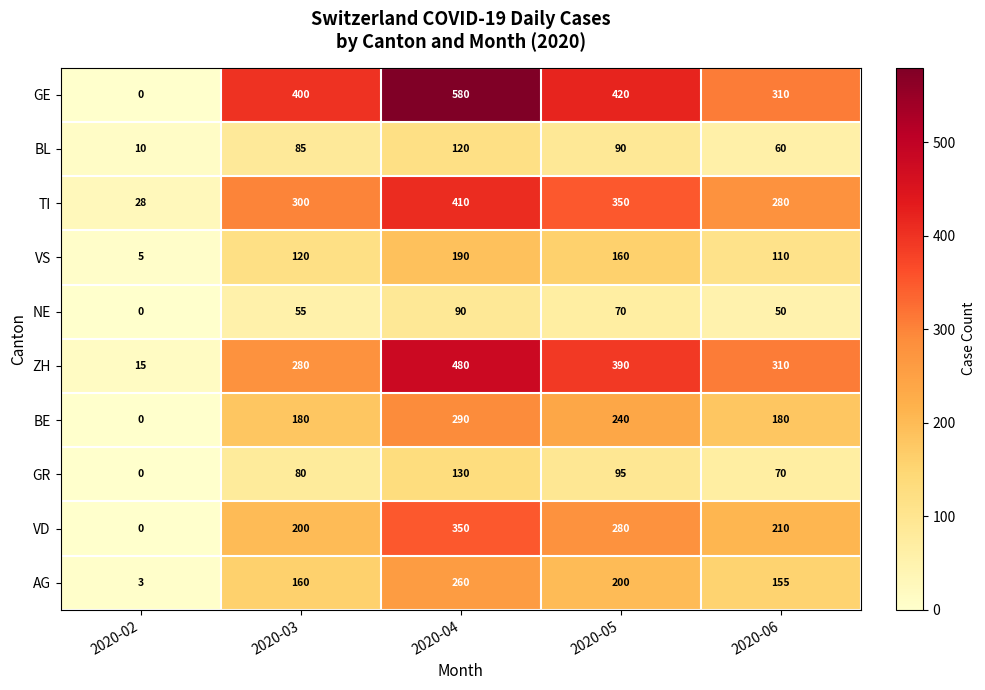

At which category is the sum across all series the highest?

2020-04